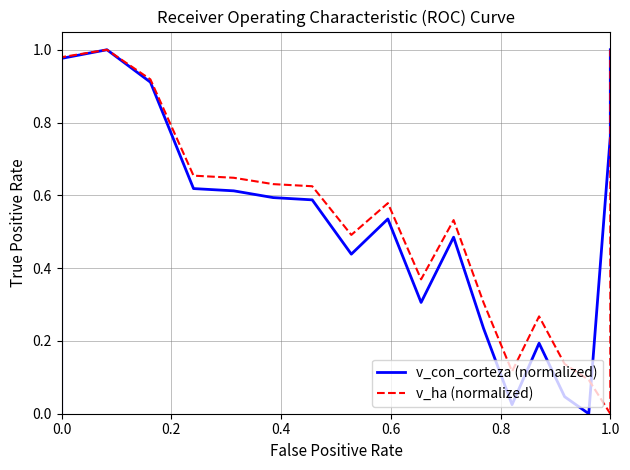

What is the value of the v_ha (normalized) point at the 6th from the left?

0.6